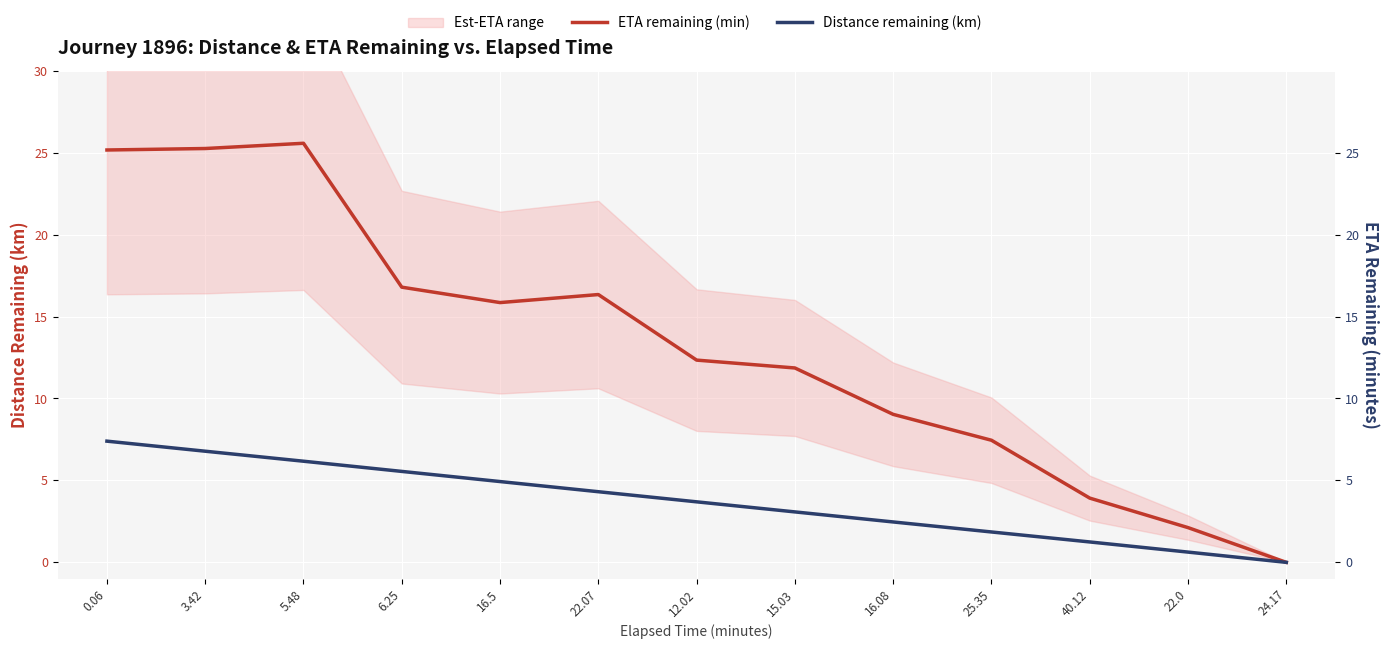

Rank the categories by Distance remaining (km) value from highest to lowest.

0.06, 3.42, 5.48, 6.25, 16.5, 22.07, 12.02, 15.03, 16.08, 25.35, 40.12, 22.0, 24.17